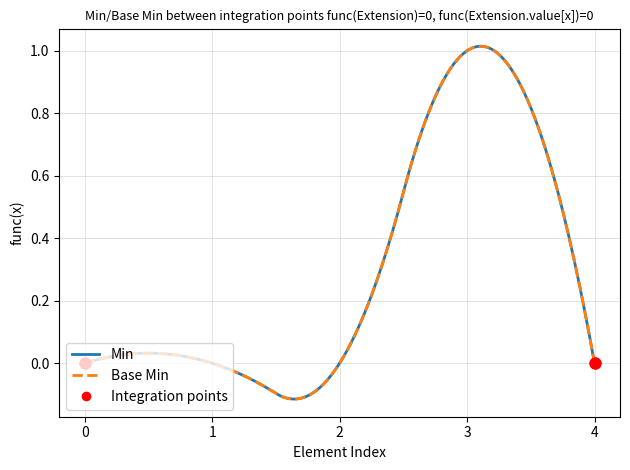

At how many categories does at least one series exceed 0?

1